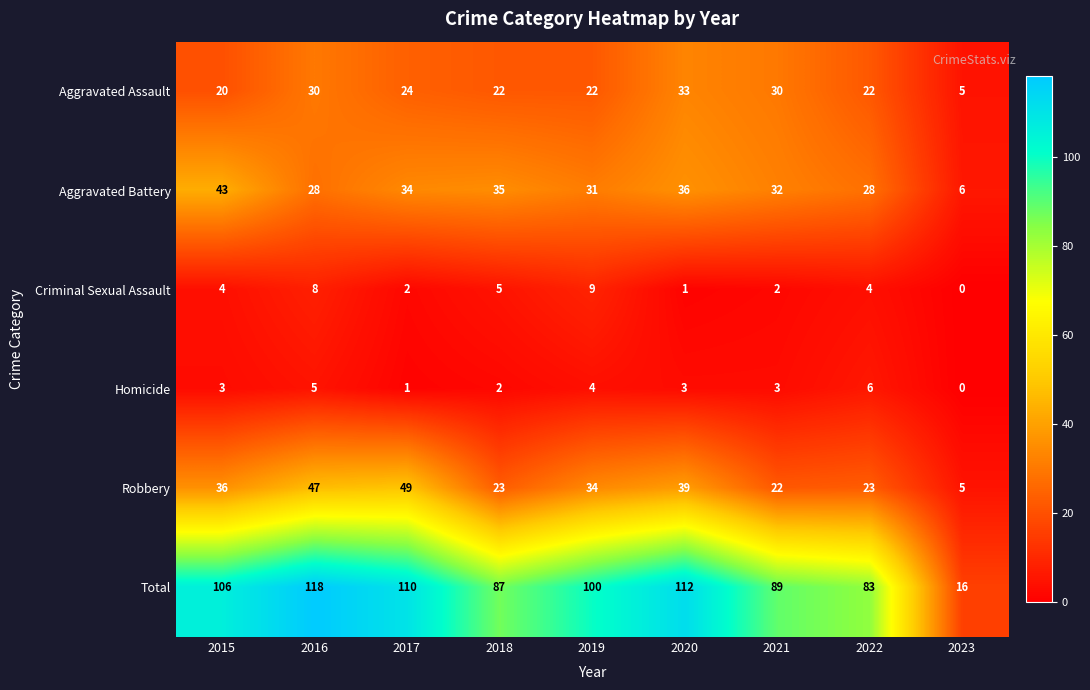

List the series in order of their peak value, lowest first.

Homicide, Criminal Sexual Assault, Aggravated Assault, Aggravated Battery, Robbery, Total